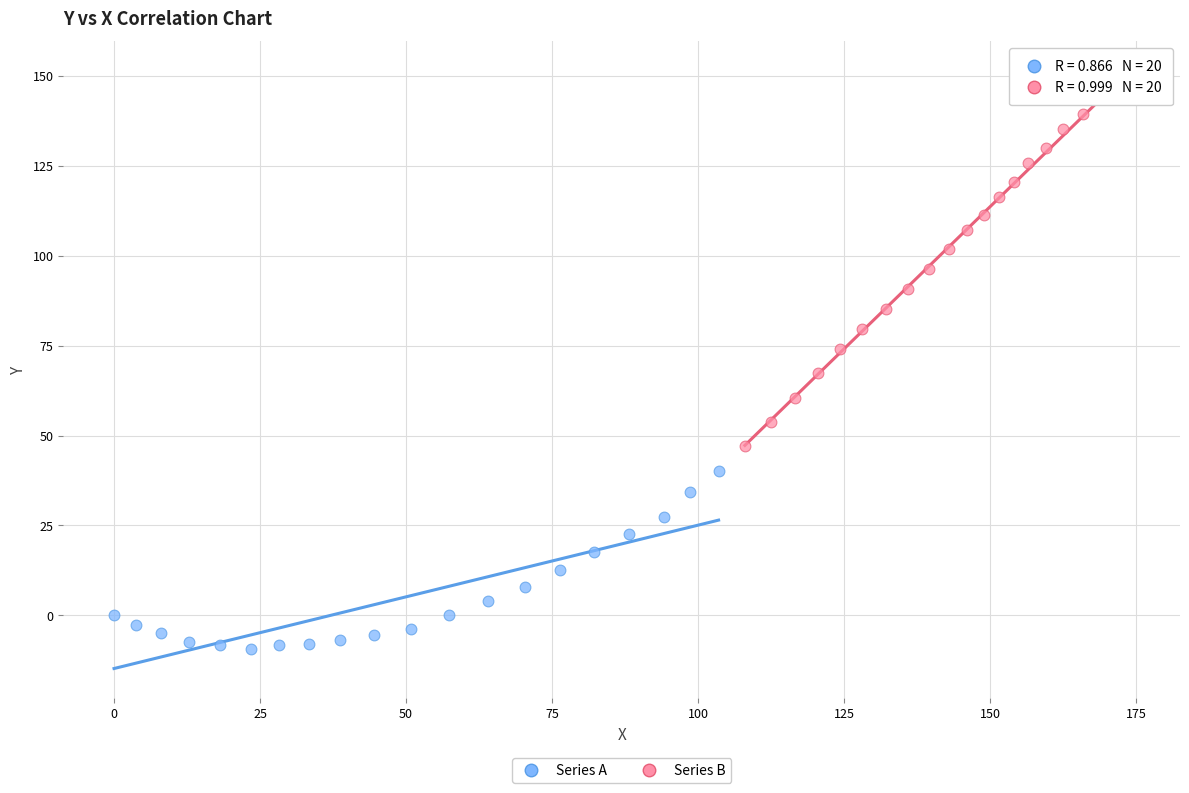

Which series contains the lowest Y value?

Series A